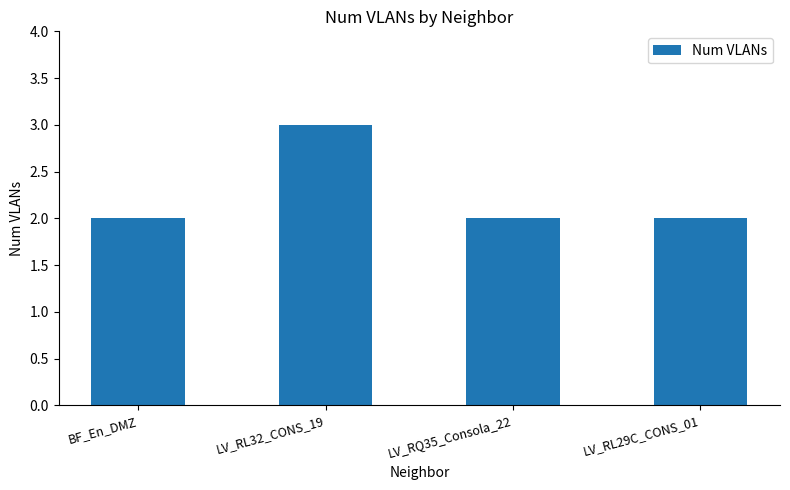

Is it true that the value at LV_RL32_CONS_19 is 3?

True